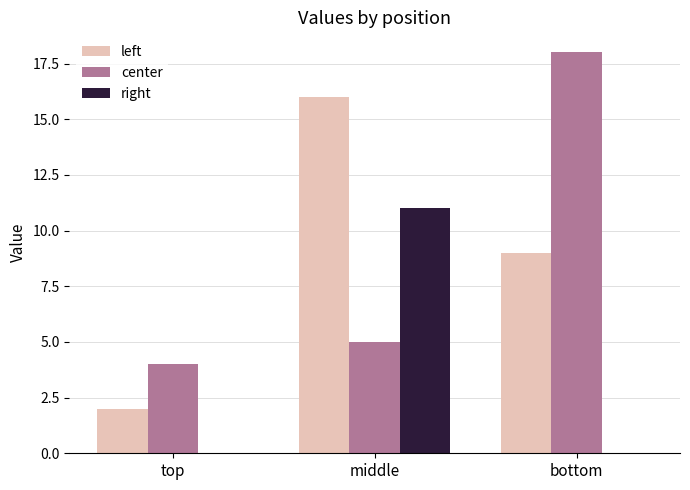

Count the number of data series in this chart.

3